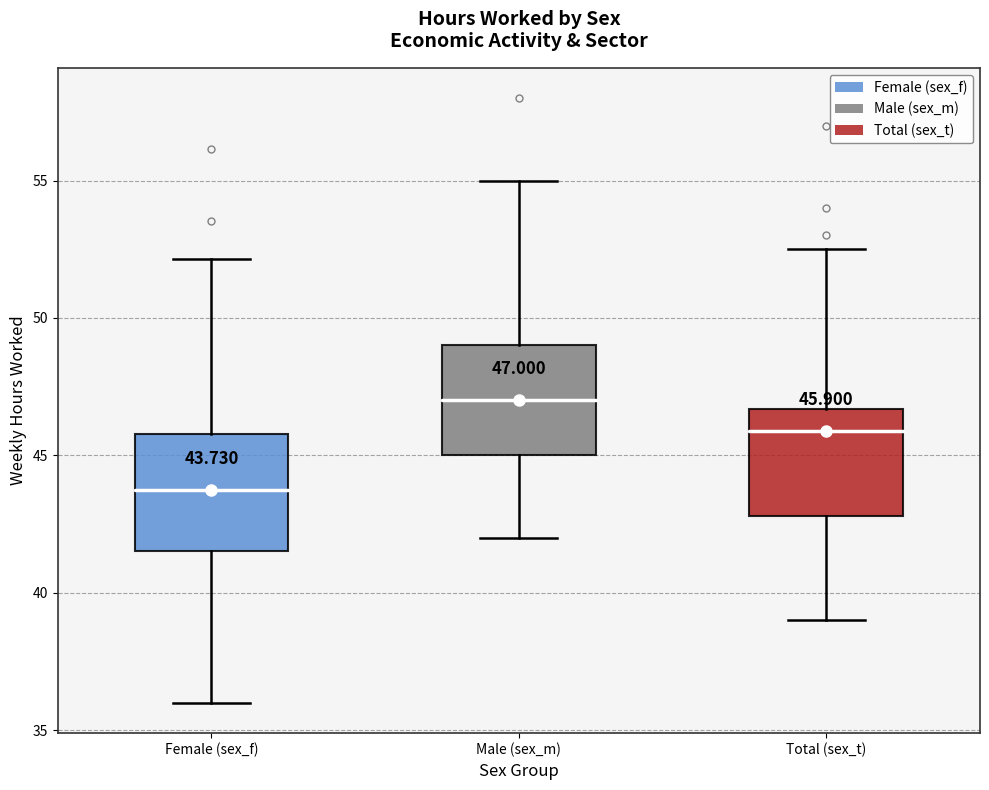

Which box's median line is the highest?

Male (sex_m)